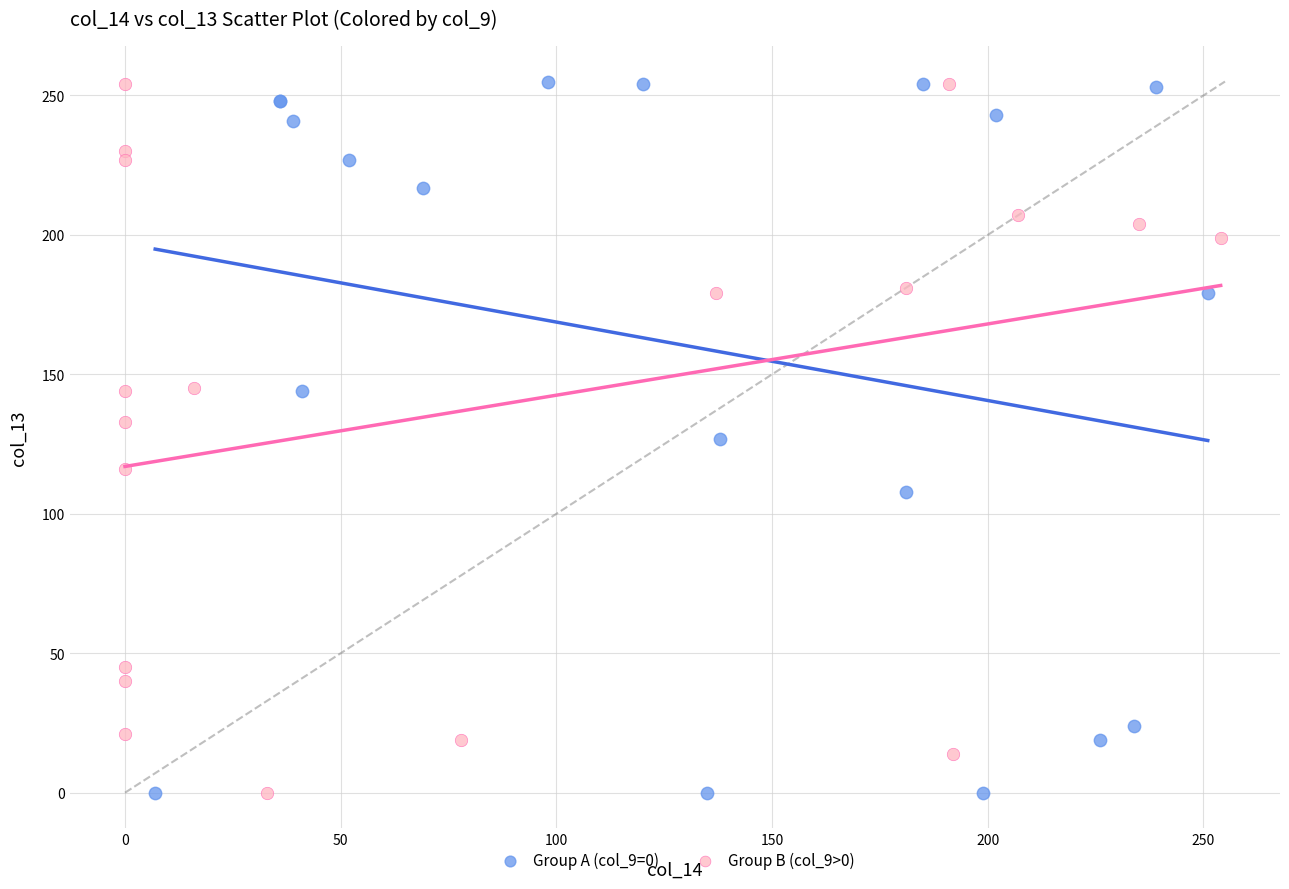

What are all the series names shown in the legend?

Group A (col_9=0), Group B (col_9>0)